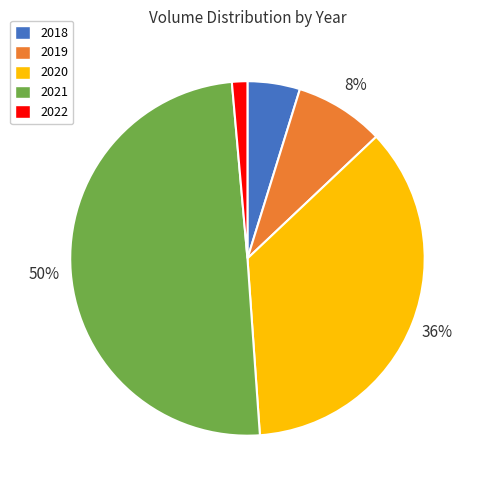

Does 2018 account for over 50% of the chart?

No